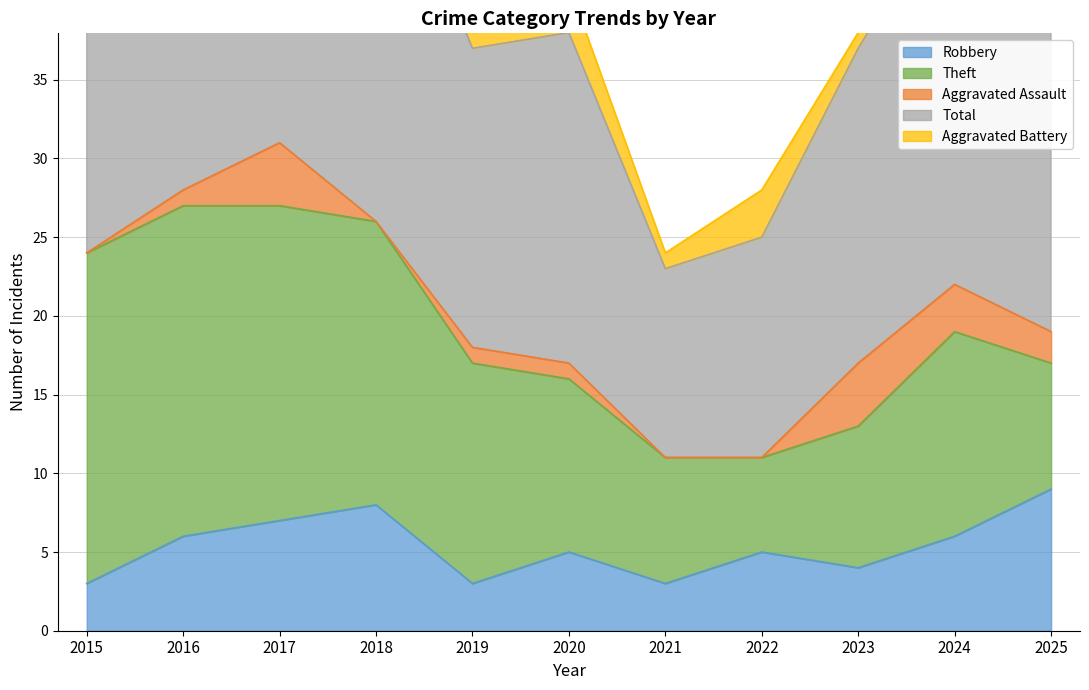

At how many categories does at least one series exceed 28?

1